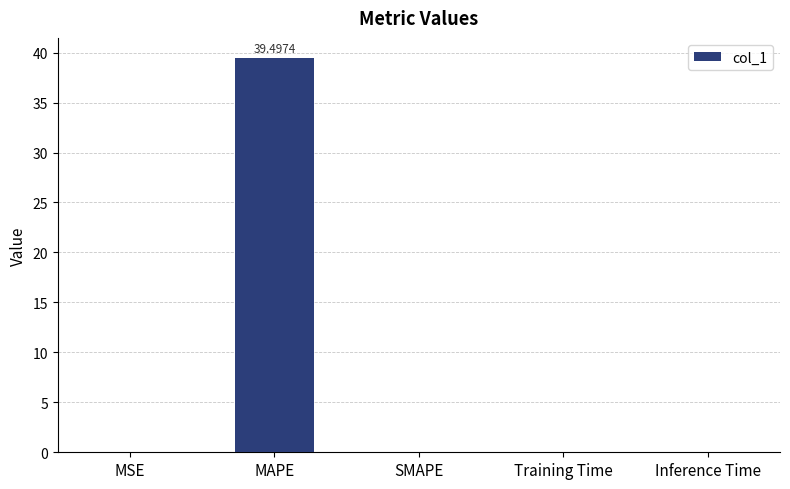

At which category does the chart reach its peak across all series?

MAPE